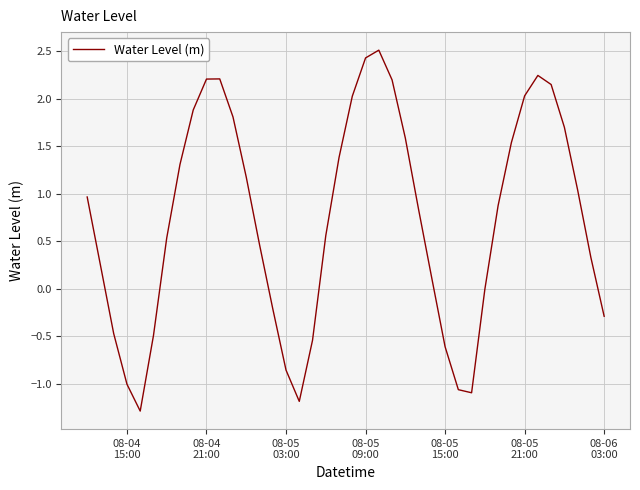

What is the smallest value displayed?

-1.3